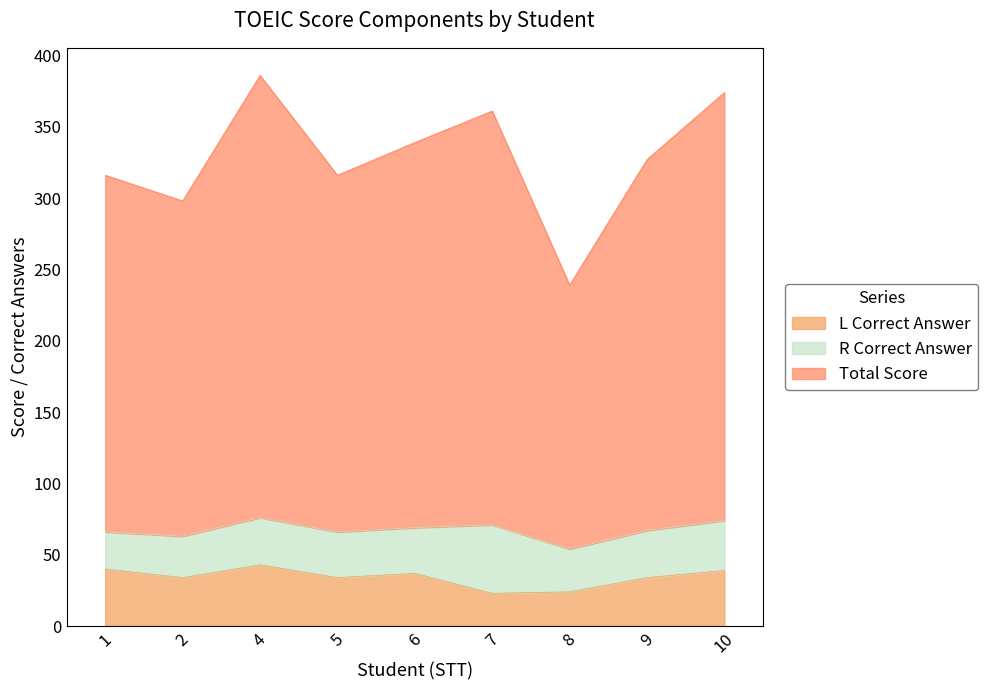

What value does the L Correct Answer series have at 9, to the nearest 5?

35